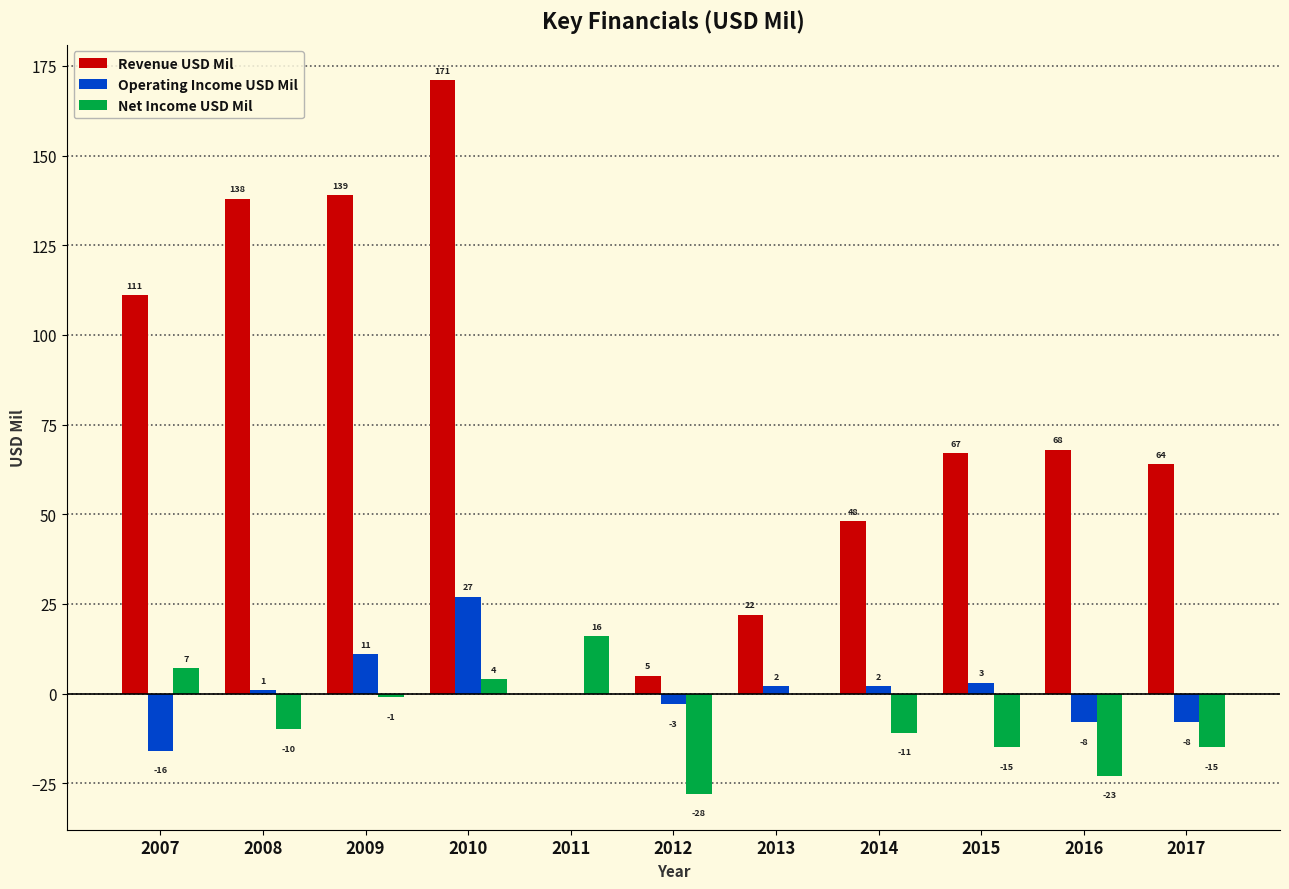

True or false: Net Income USD Mil has a value of -23 at 2016.

True